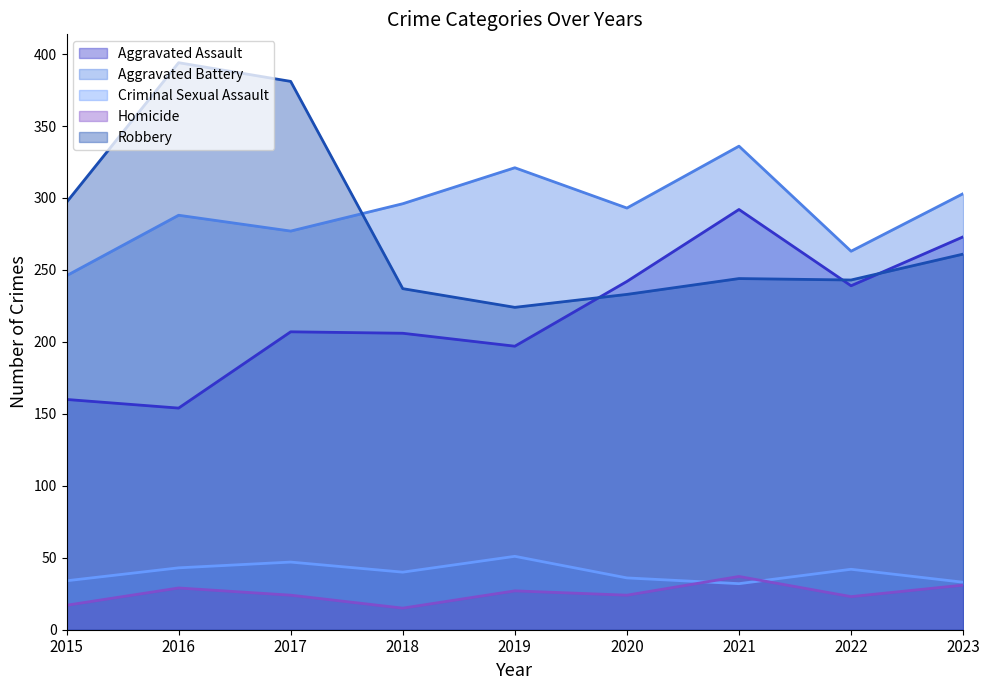

Reading left to right, list all the values displayed in this chart.

Aggravated Assault (line): 2015=160	2016=154	2017=207	2018=206	2019=197	2020=242	2021=292	2022=239	2023=273
Aggravated Battery (line): 2015=246	2016=288	2017=277	2018=296	2019=321	2020=293	2021=336	2022=263	2023=303
Criminal Sexual Assault (line): 2015=34	2016=43	2017=47	2018=40	2019=51	2020=36	2021=32	2022=42	2023=33
Homicide (line): 2015=17	2016=29	2017=24	2018=15	2019=27	2020=24	2021=37	2022=23	2023=31
Robbery (line): 2015=297	2016=394	2017=381	2018=237	2019=224	2020=233	2021=244	2022=243	2023=261